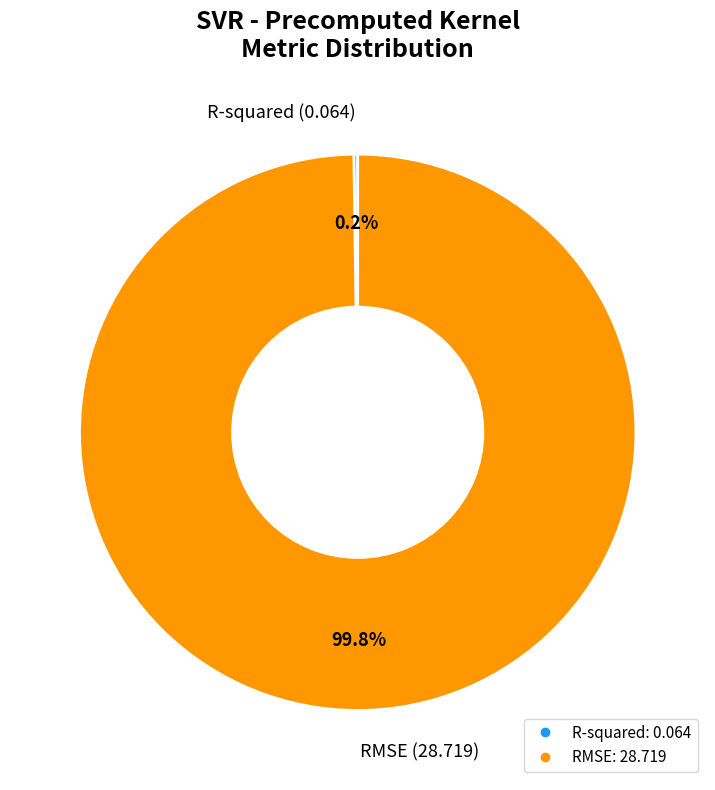

Which category accounts for the majority?

RMSE